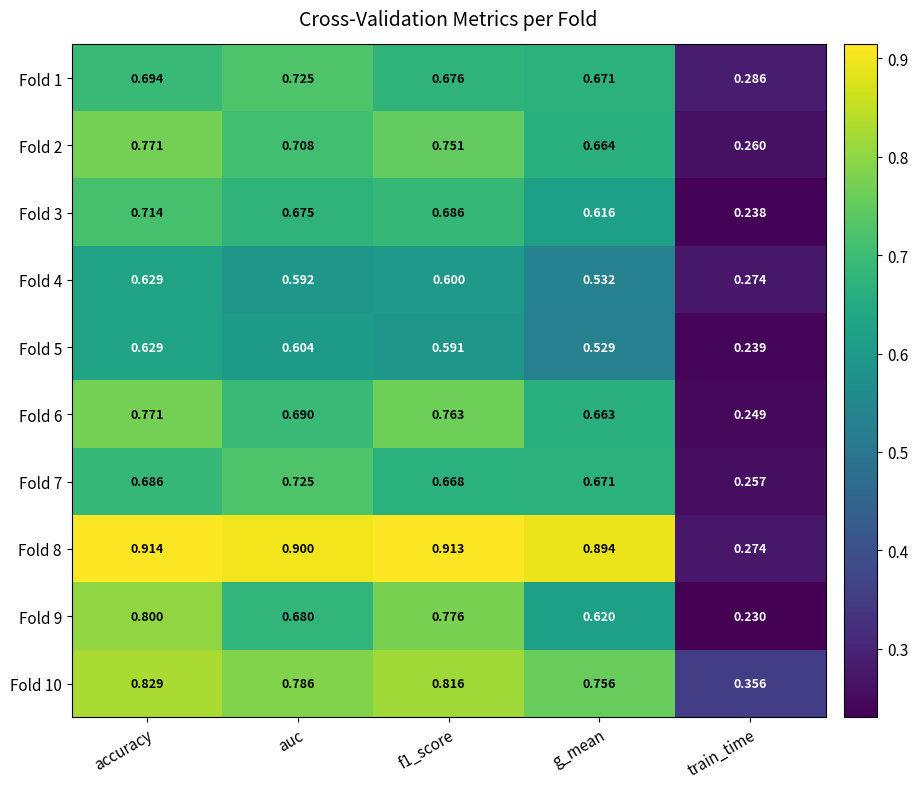

What is the total value across all series at g_mean?

6.6